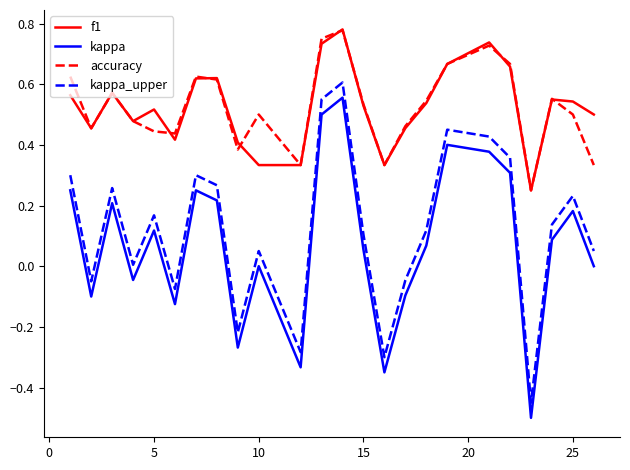

In kappa_upper, how many points are higher than both neighbors (excluding endpoints)?

7